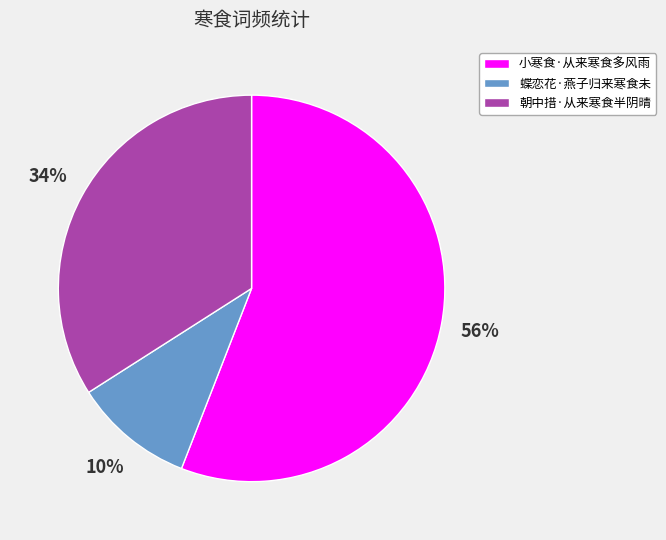

To the nearest percent, what is the difference between the largest and smallest slice percentages?

46%